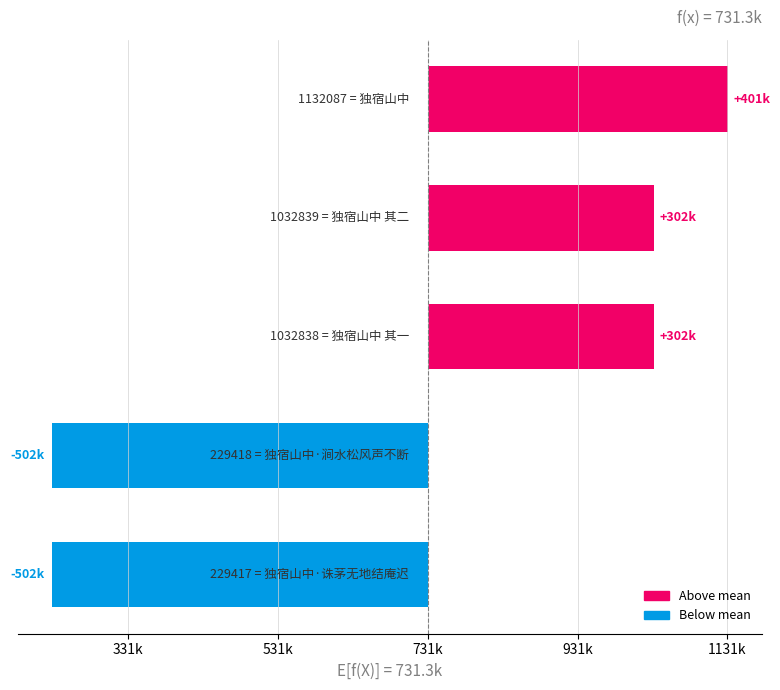

Are the bars horizontal?

Yes